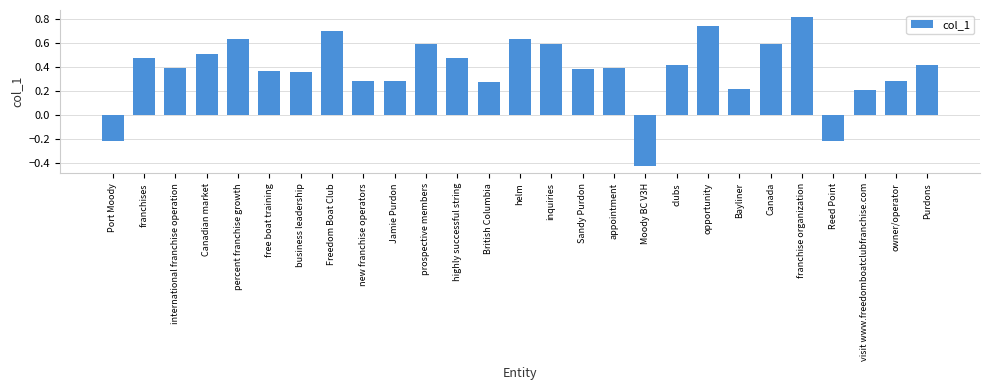

At which label does the data first exceed 0?

franchises